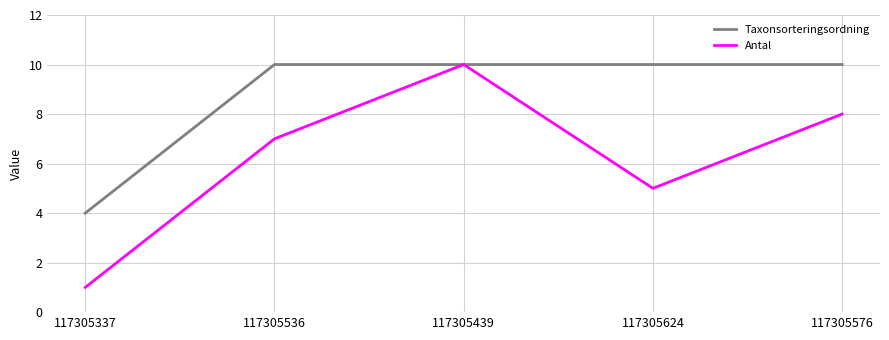

What is the maximum value for Antal?

10